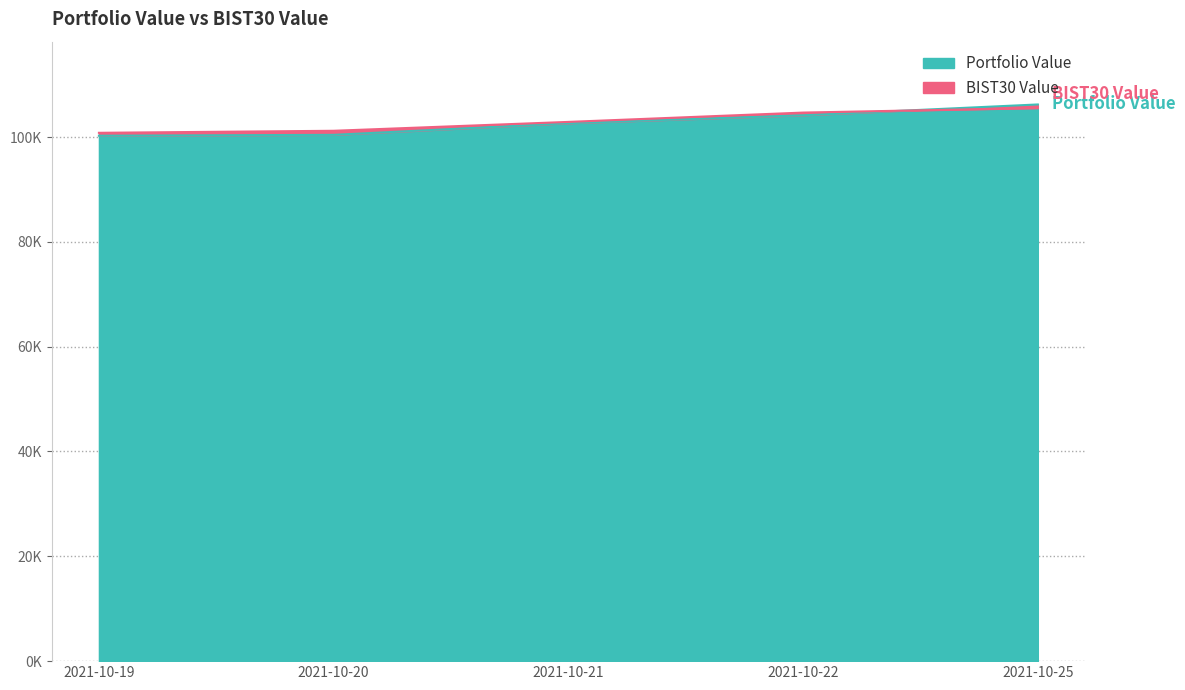

What is the difference between the Portfolio Value values at 2021-10-21 and 2021-10-20?

2221.2